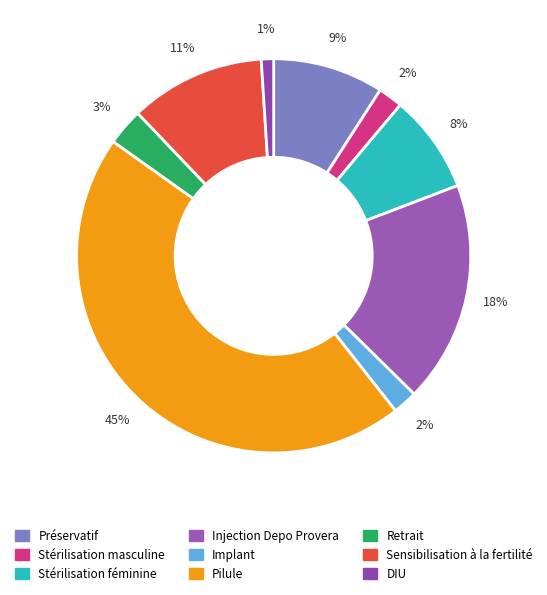

Count the number of slices in the pie.

9